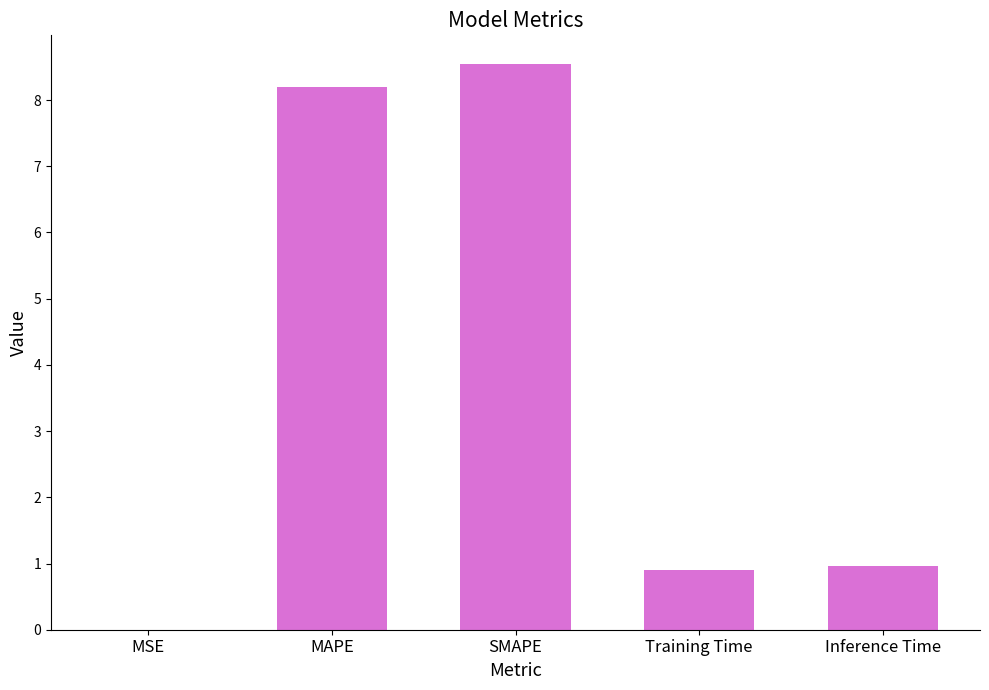

What is the greatest value displayed?

8.6